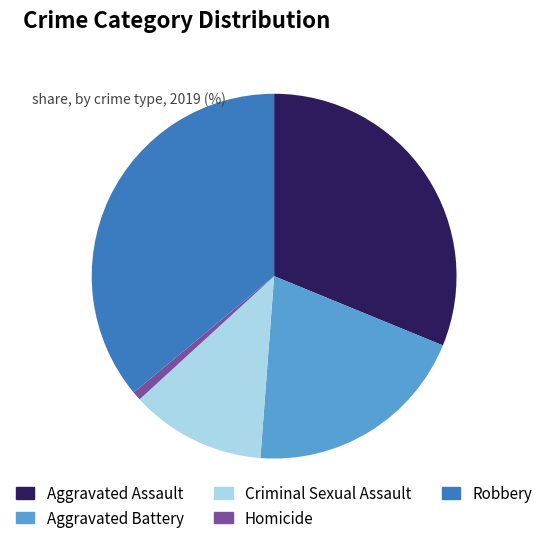

Is it true that Robbery is 36% of the pie?

True